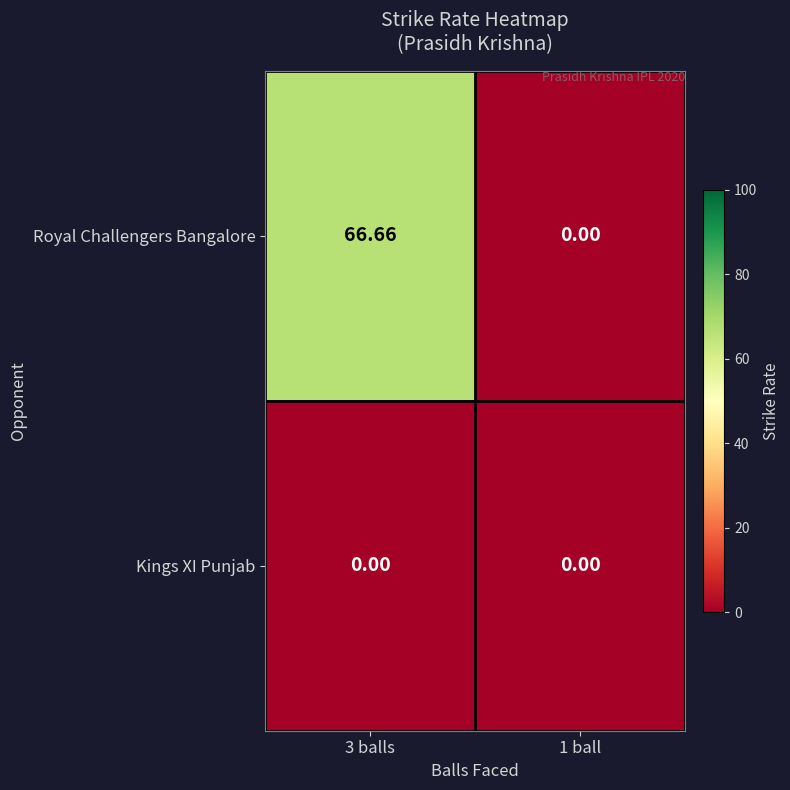

What is the difference between the highest and lowest values at 3 balls?

66.7